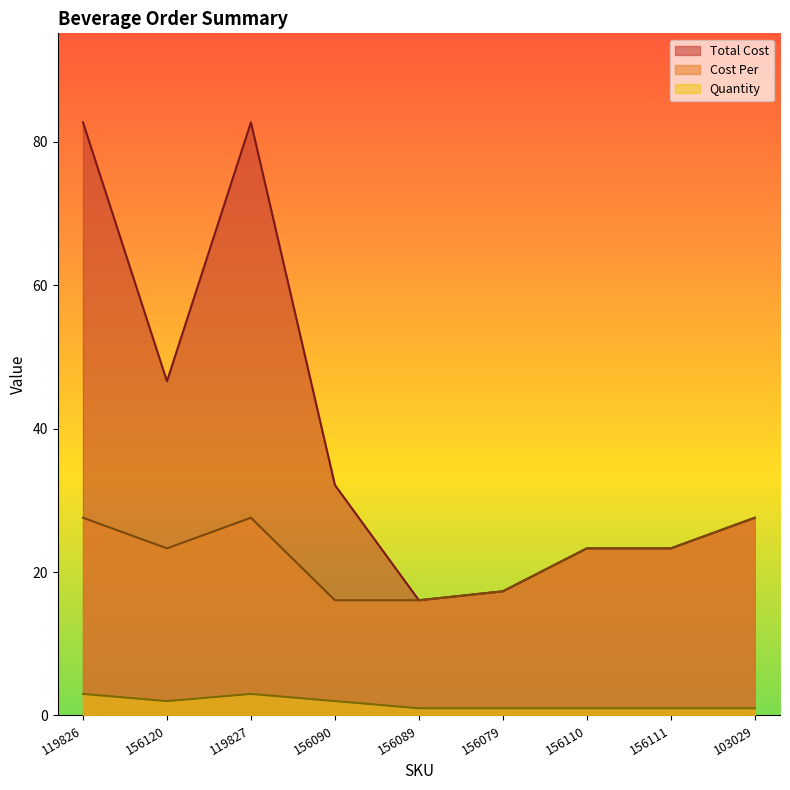

What are all the series names shown in the legend?

Total Cost, Cost Per, Quantity